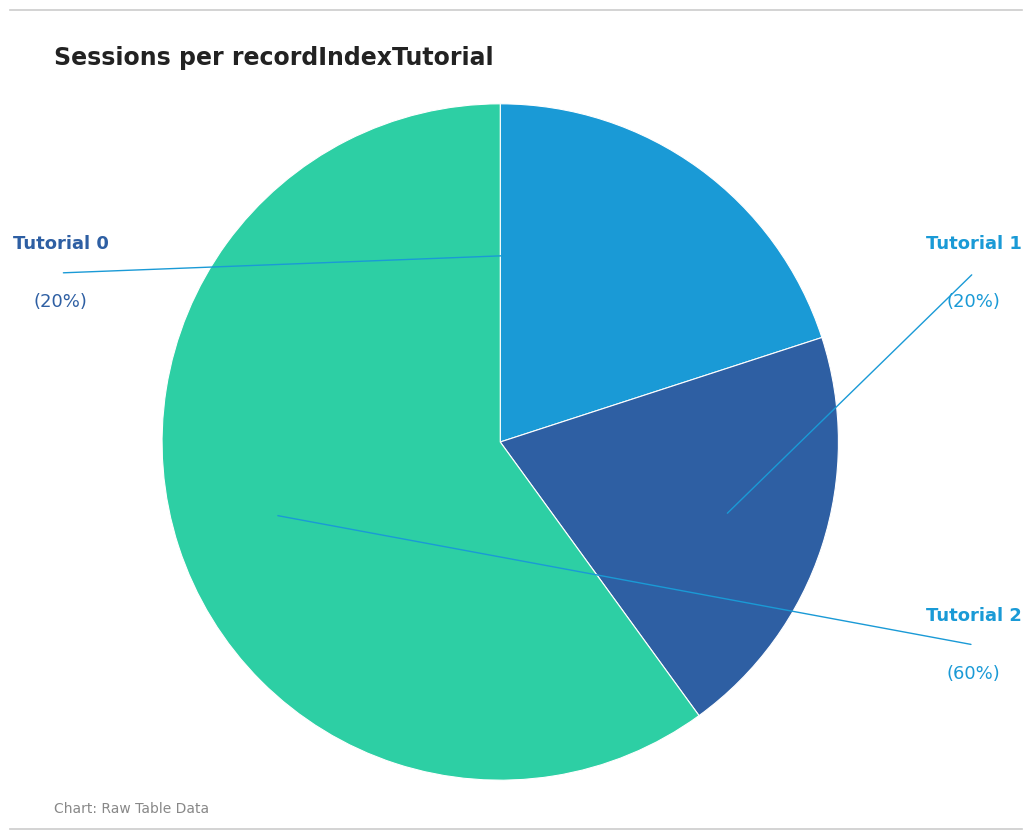

Is there any slice that represents more than half of the pie?

Yes